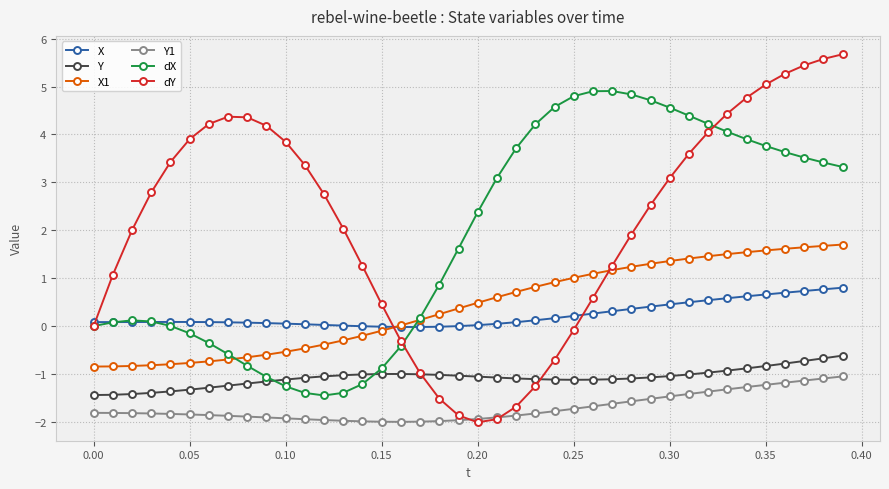

What is the difference between the second highest and minimum values in the X series?

0.8